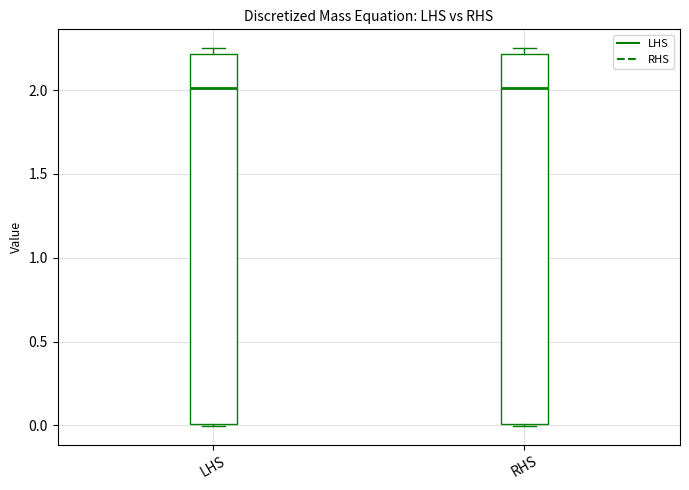

Reading left to right, transcribe this box plot: for each box, give where its median line is, the range the box spans, and where its two whiskers end, as read against the y-axis. The values are not printed on the chart, so give them approximately, as read against the axis.

LHS: median 2.00, box 0.00 to 2.20, whiskers 0.00 to 2.25
RHS: median 2.00, box 0.00 to 2.20, whiskers 0.00 to 2.25